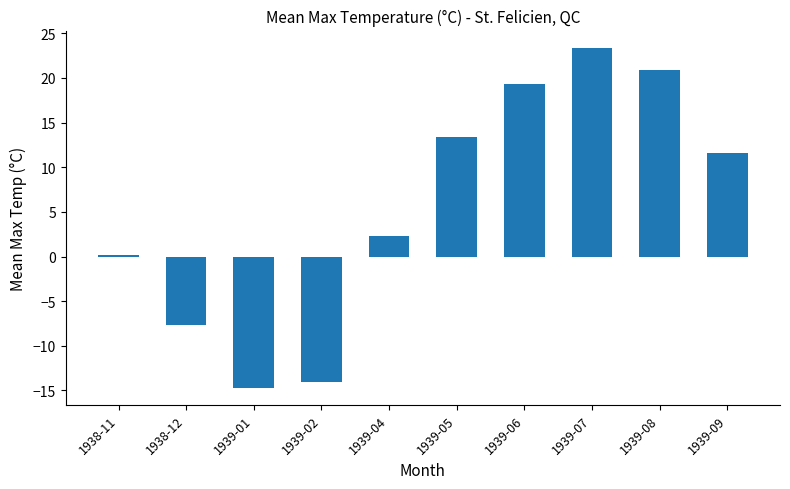

What is the average value?

5.5